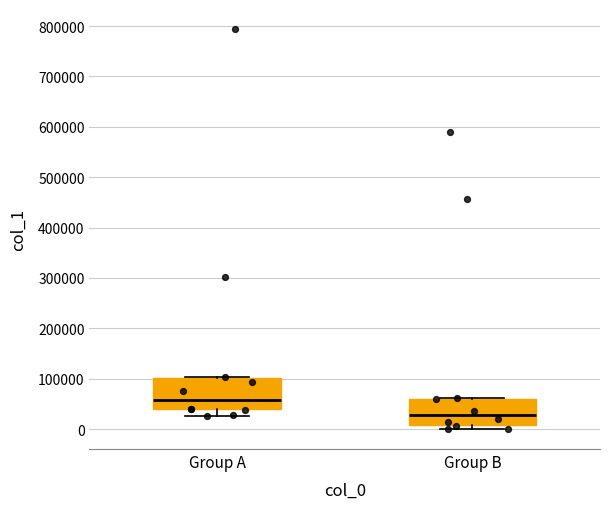

Where does the median line of the box for Group B sit on the y-axis? The values are not printed on the chart, so give them approximately, as read against the axis.

30000